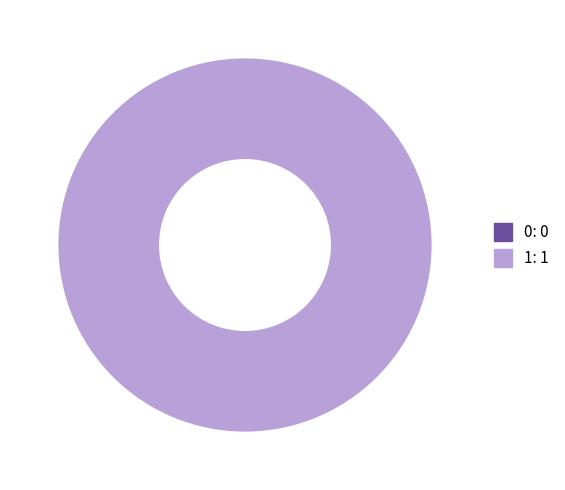

What is the largest slice in the pie chart?

1